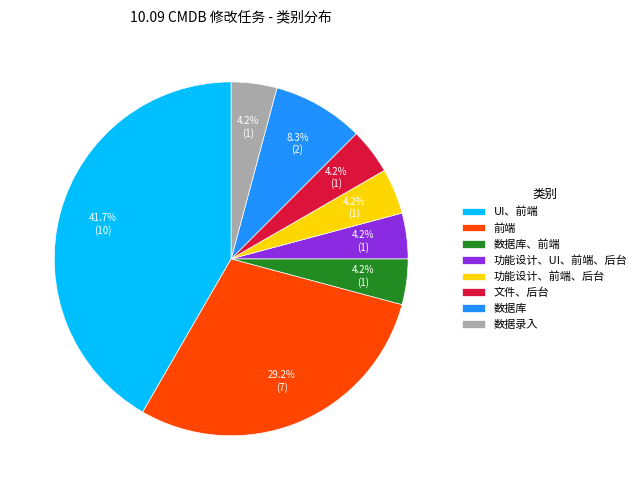

Which slice is the largest?

UI、前端